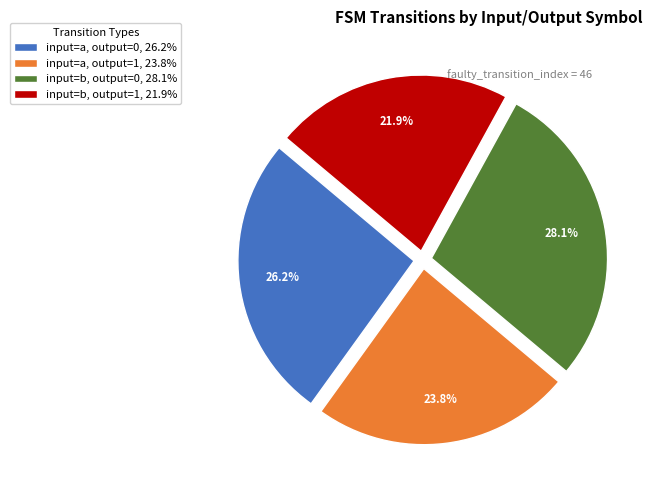

Combined, what portion of the pie is input=b, output=1 and input=a, output=1?

45.7%